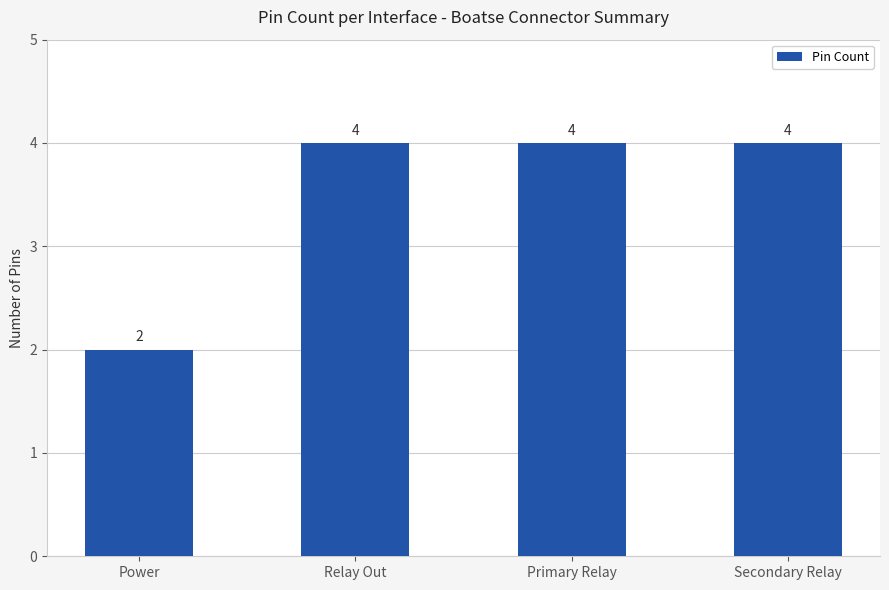

What is the difference between the maximum and minimum values?

2